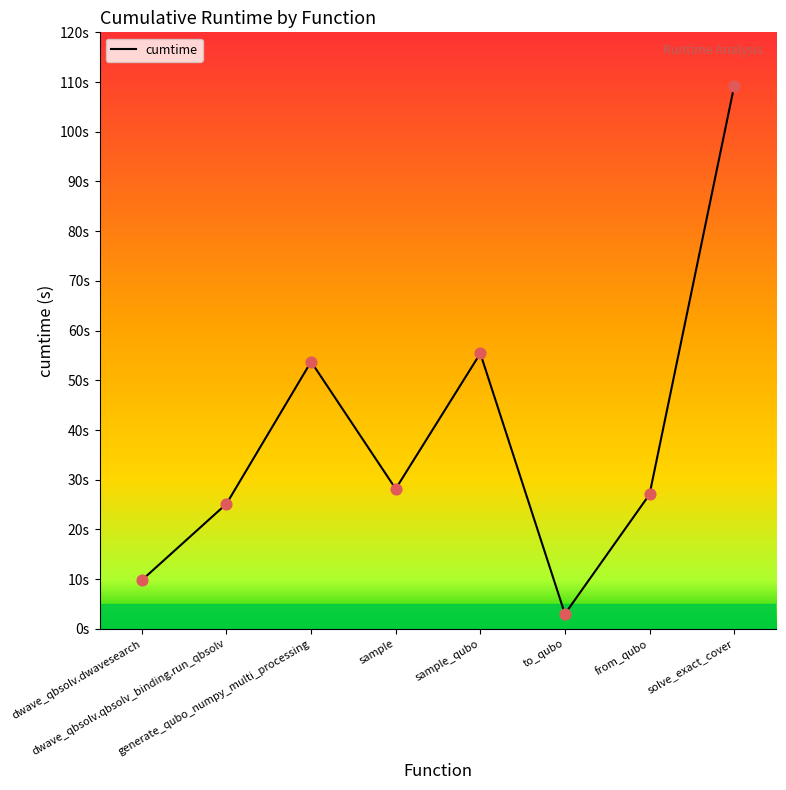

What is the change in value from generate_qubo_numpy_multi_processing to solve_exact_cover?

+55.4